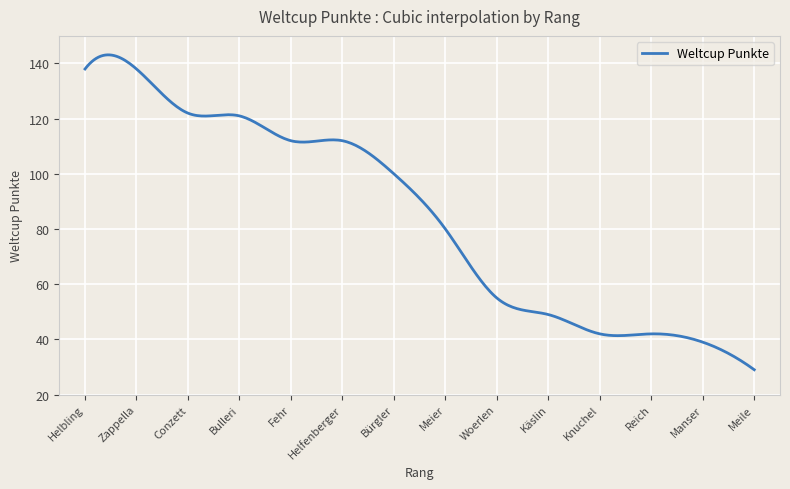

What is the maximum value shown in the chart?

143.1